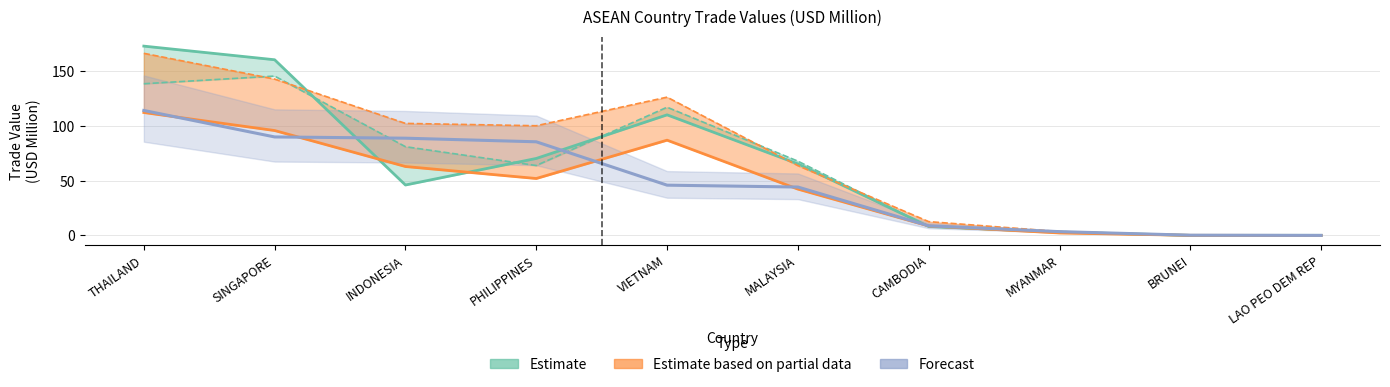

Which series has the widest spread of values?

Estimate